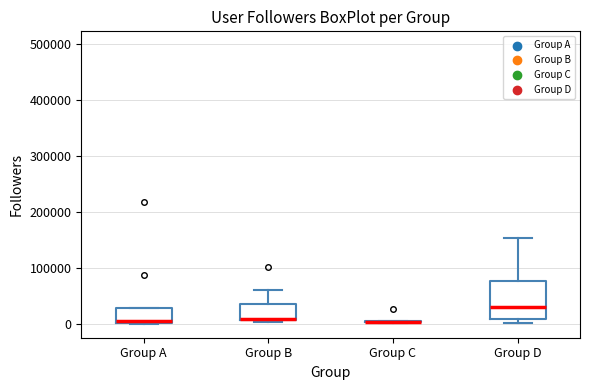

Comparing the boxes themselves (not the whiskers), which one is the tallest?

Group D